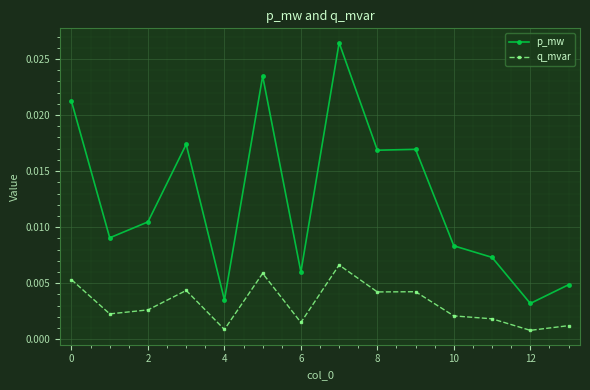

Rank the series by their average value, from highest to lowest.

p_mw, q_mvar